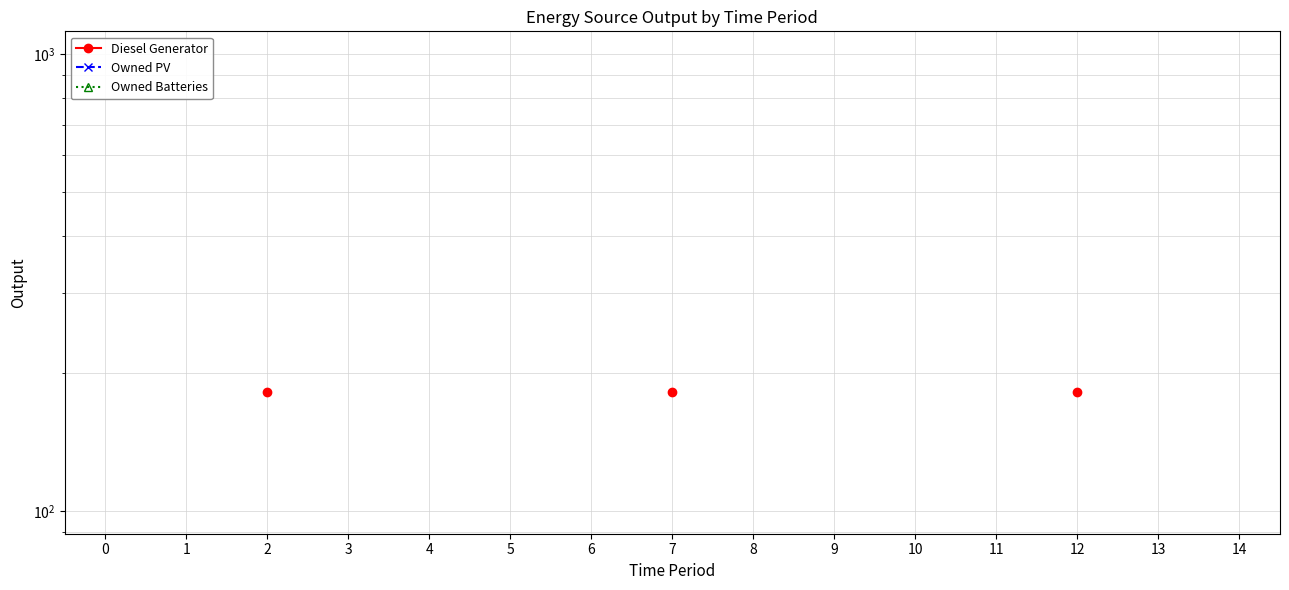

Rank the series by their average value, from lowest to highest.

Diesel Generator, Owned PV, Owned Batteries